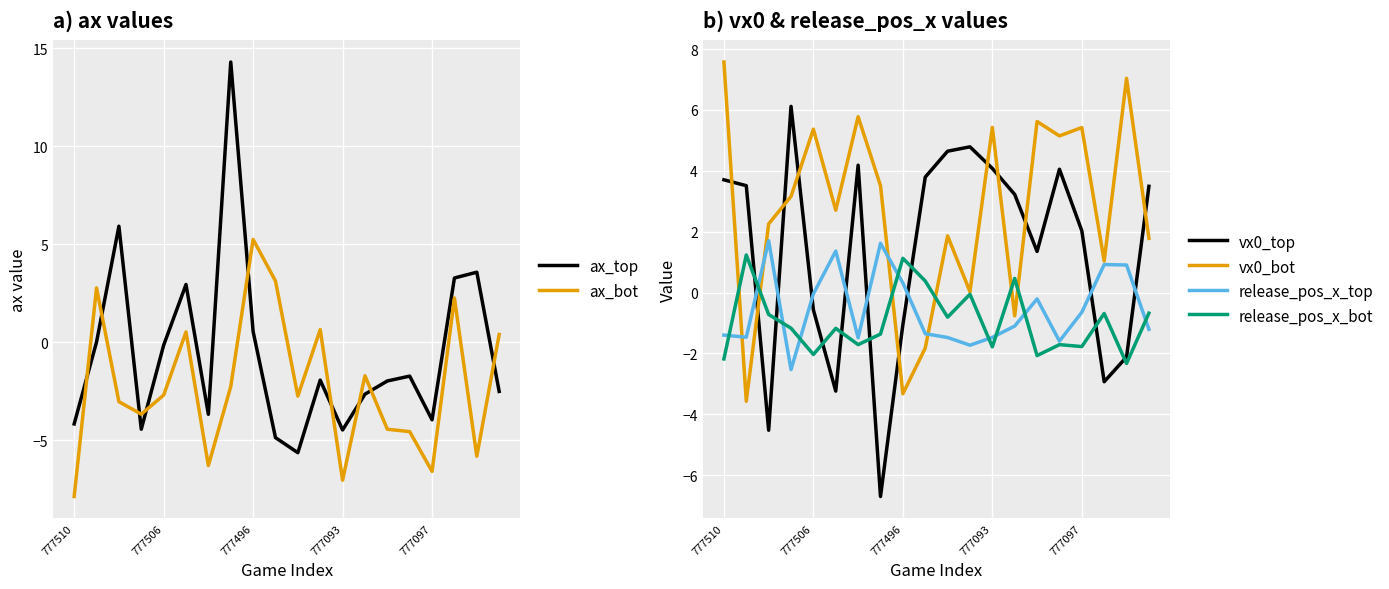

True or false: vx0_top and vx0_bot intersect in this chart.

True